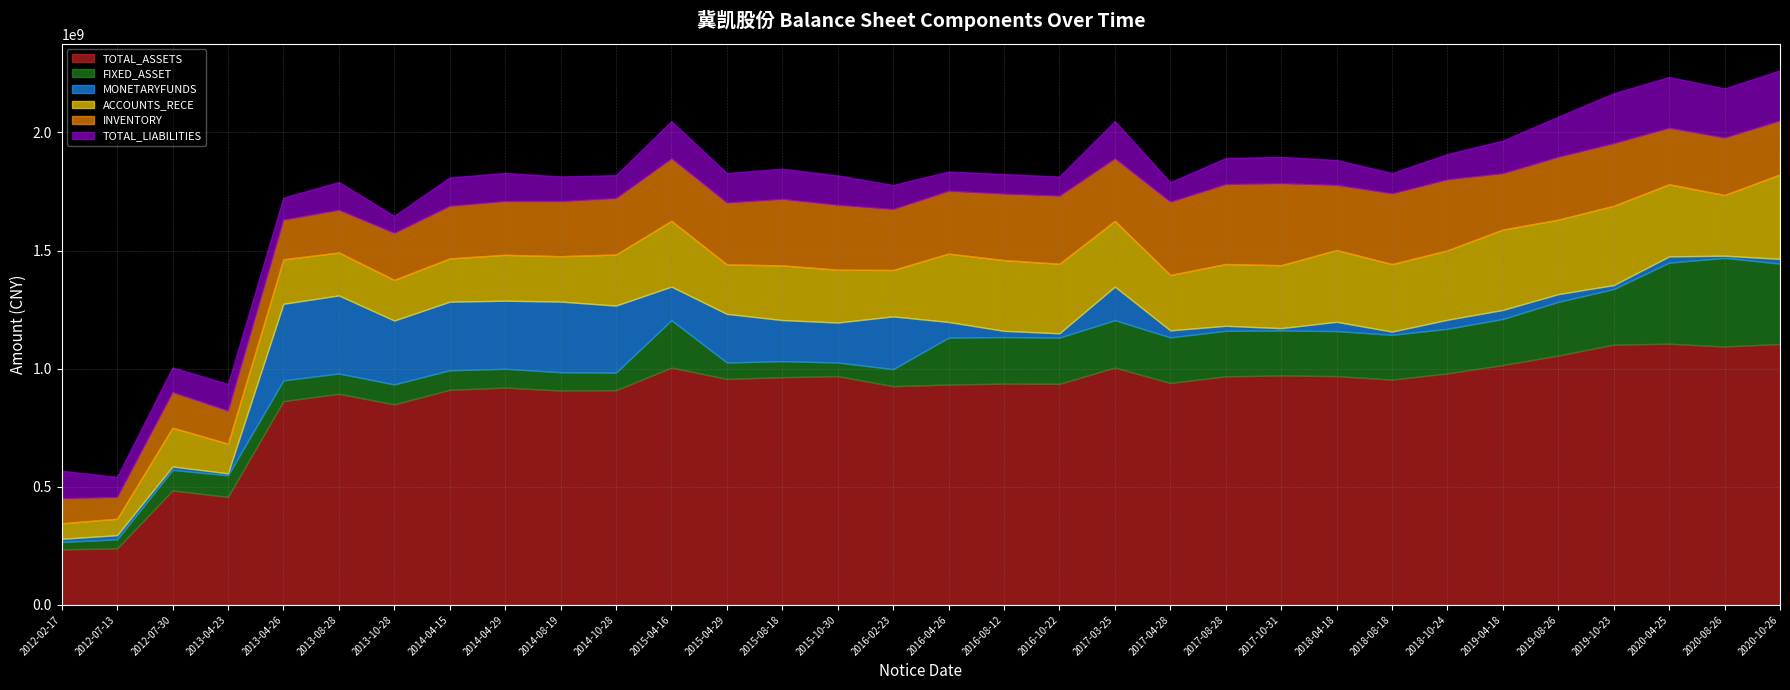

Does the chart display data point markers on the line(s)?

No